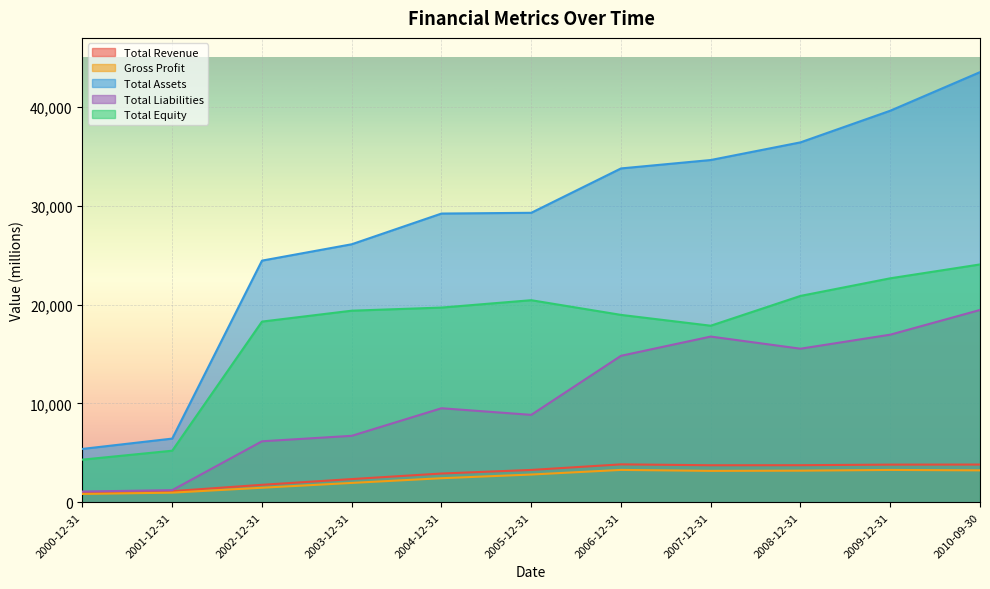

Which label corresponds to the largest value in the chart?

2010-09-30